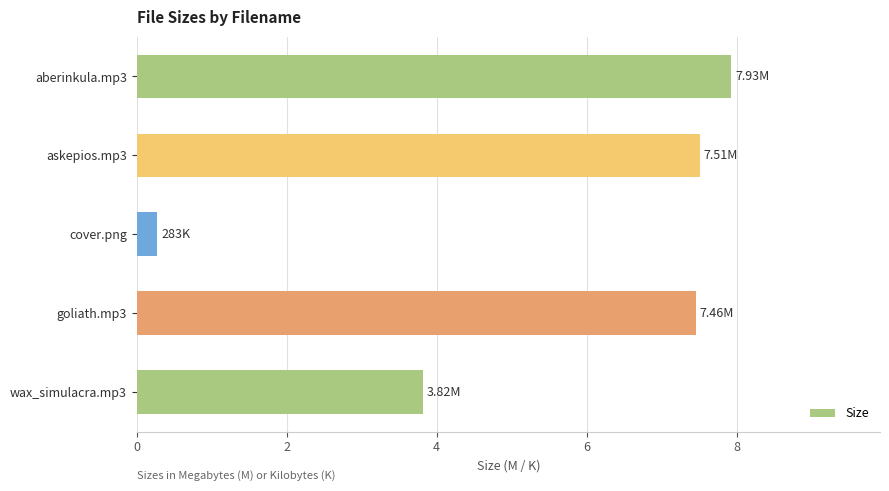

What is the average value?

5.4